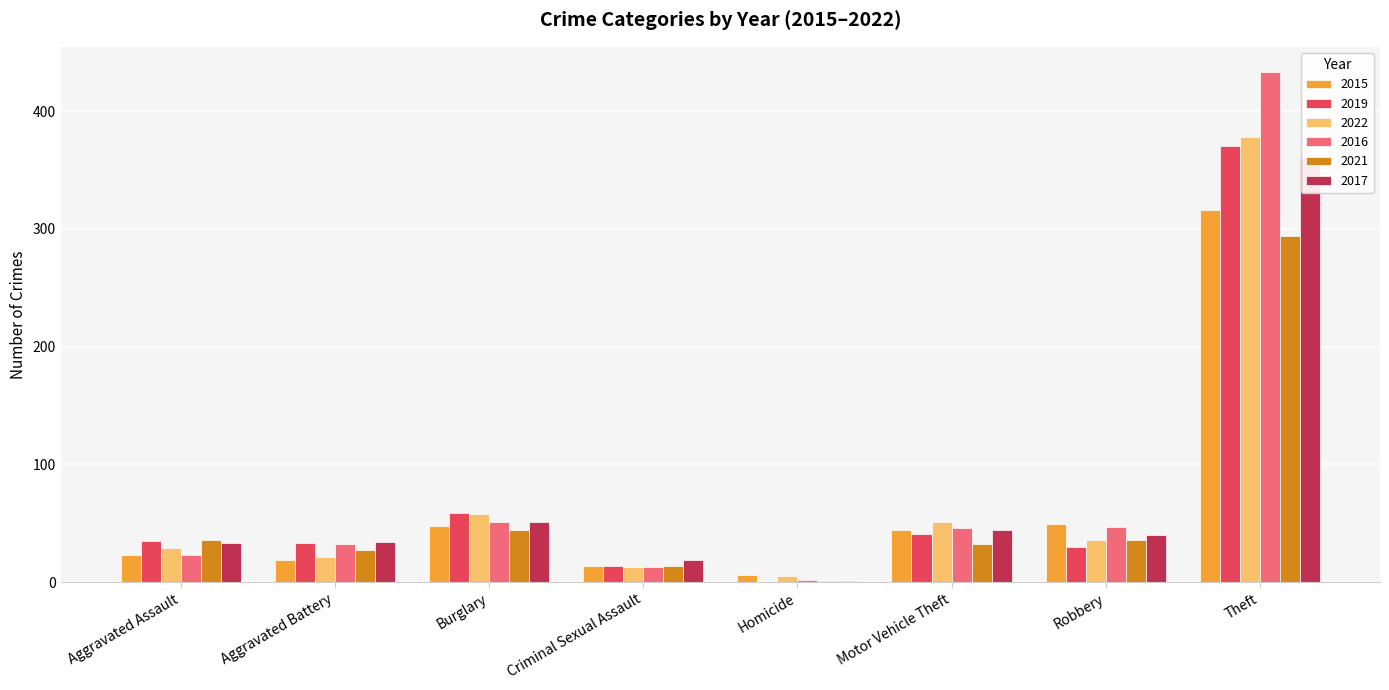

Reading left to right, extract all data points from this chart.

2015: Aggravated Assault=23	Aggravated Battery=19	Burglary=48	Criminal Sexual Assault=14	Homicide=6	Motor Vehicle Theft=44	Robbery=49	Theft=316
2019: Aggravated Assault=35	Aggravated Battery=33	Burglary=59	Criminal Sexual Assault=14	Homicide=0	Motor Vehicle Theft=41	Robbery=30	Theft=370
2022: Aggravated Assault=29	Aggravated Battery=21	Burglary=58	Criminal Sexual Assault=13	Homicide=5	Motor Vehicle Theft=51	Robbery=36	Theft=378
2016: Aggravated Assault=23	Aggravated Battery=32	Burglary=51	Criminal Sexual Assault=13	Homicide=2	Motor Vehicle Theft=46	Robbery=47	Theft=433
2021: Aggravated Assault=36	Aggravated Battery=27	Burglary=44	Criminal Sexual Assault=14	Homicide=1	Motor Vehicle Theft=32	Robbery=36	Theft=294
2017: Aggravated Assault=33	Aggravated Battery=34	Burglary=51	Criminal Sexual Assault=19	Homicide=1	Motor Vehicle Theft=44	Robbery=40	Theft=360